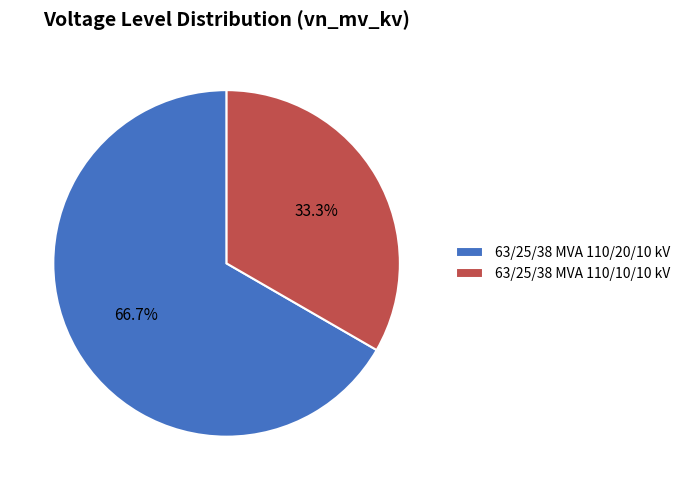

Rank the categories by value from highest to lowest.

63/25/38 MVA 110/20/10 kV, 63/25/38 MVA 110/10/10 kV